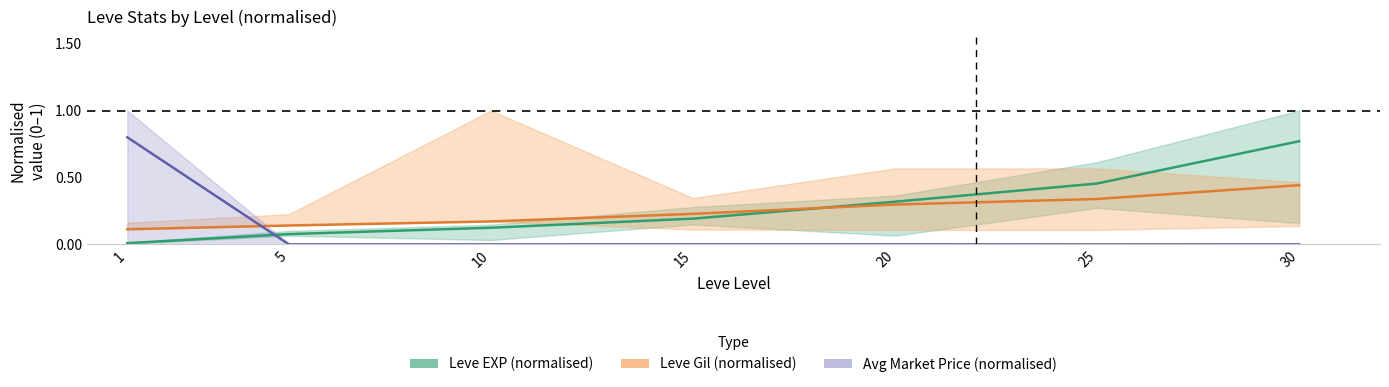

Which series has the widest spread of values?

Avg Market Price (normalised)